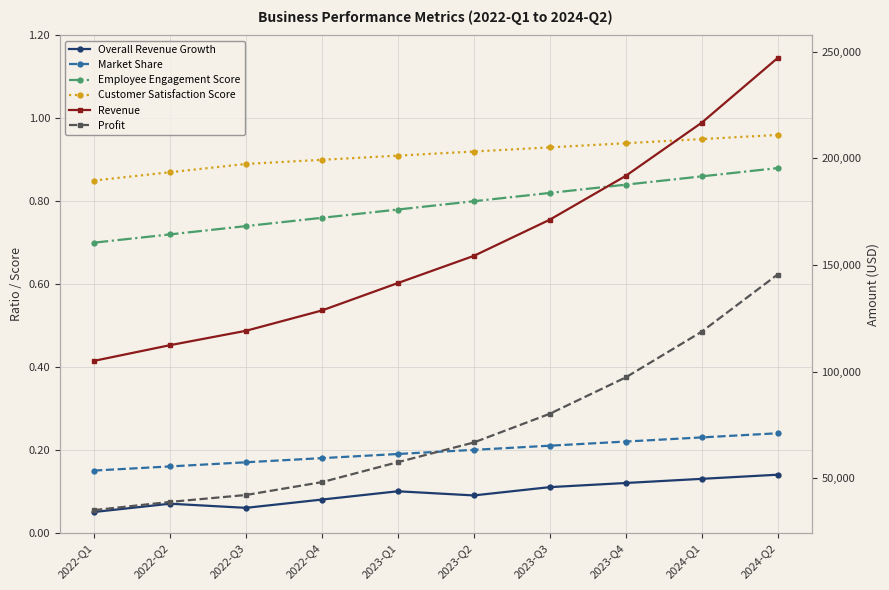

What is the label of the 2nd point from the left?

2022-Q2